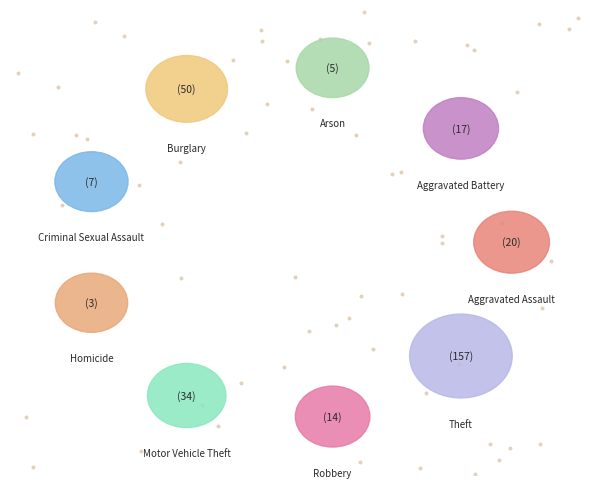

What is the change in value from Criminal Sexual Assault to Motor Vehicle Theft?

+27